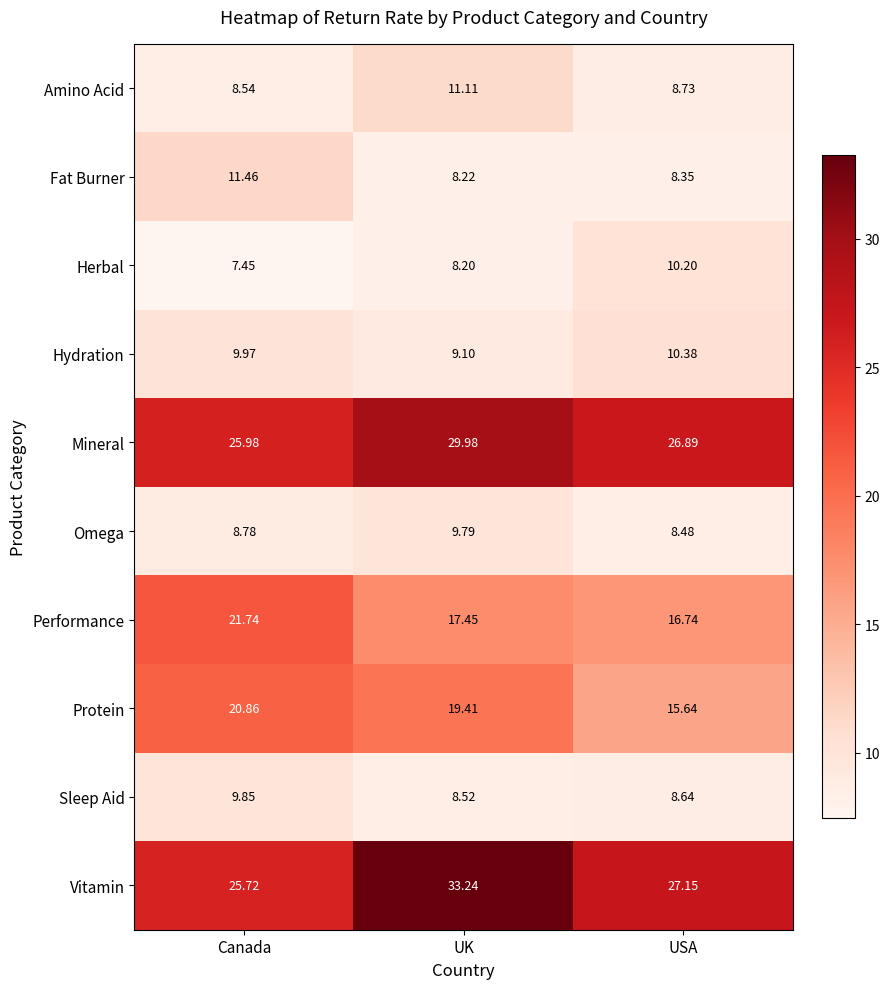

Between Canada and USA, which series saw the biggest shift?

Protein